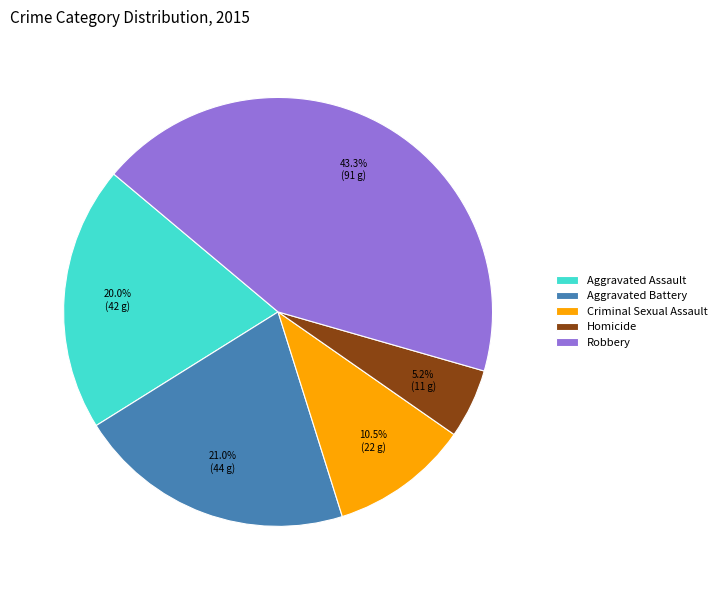

Is there any slice that represents more than half of the pie?

No